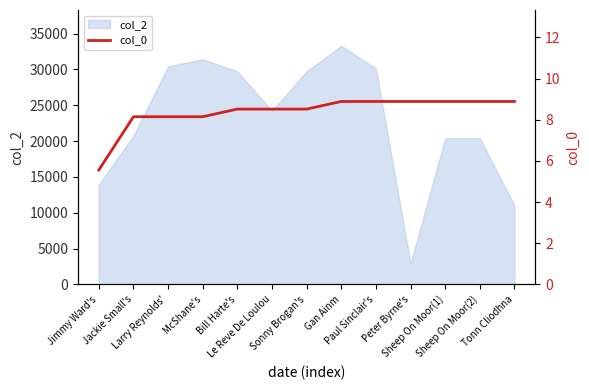

Is it true that the value at Bill Harte's is 3.6?

False